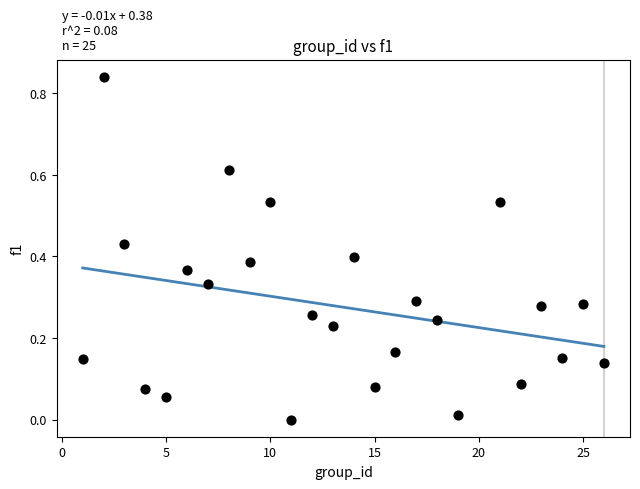

What is the range of X values (max minus min)?

25.0